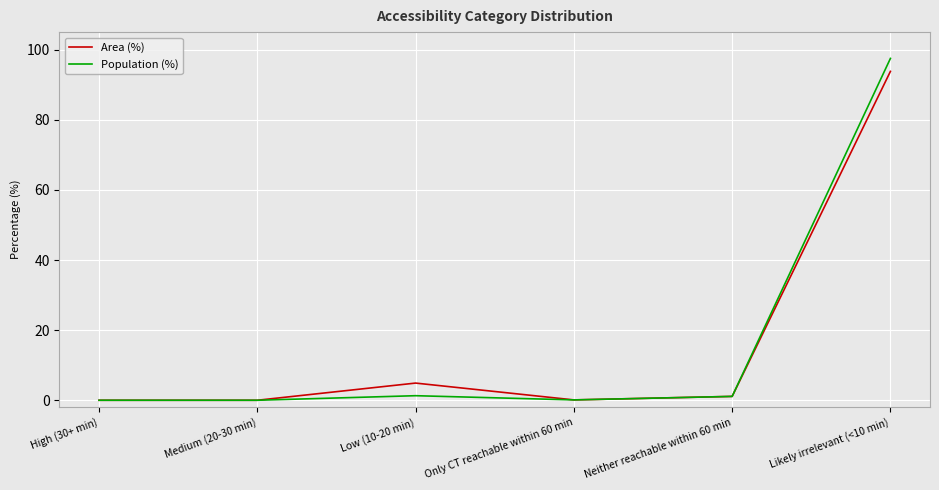

True or false: Area (%) has a value of 4.9 at Low (10-20 min).

True